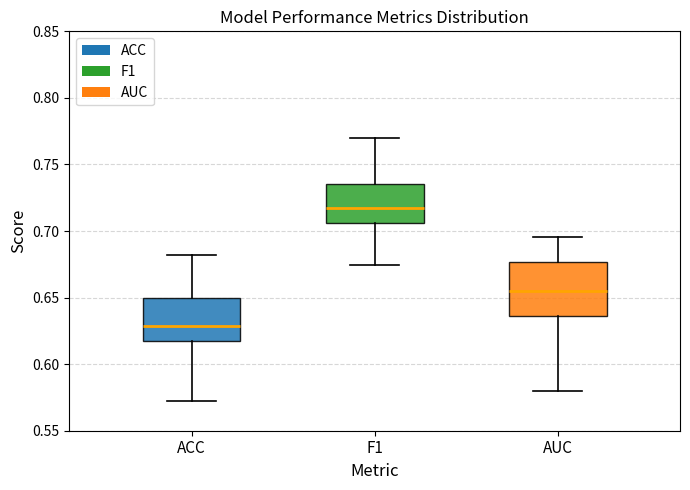

Where is the lower edge of the box for AUC on the y-axis? The values are not printed on the chart, so give them approximately, as read against the axis.

0.635